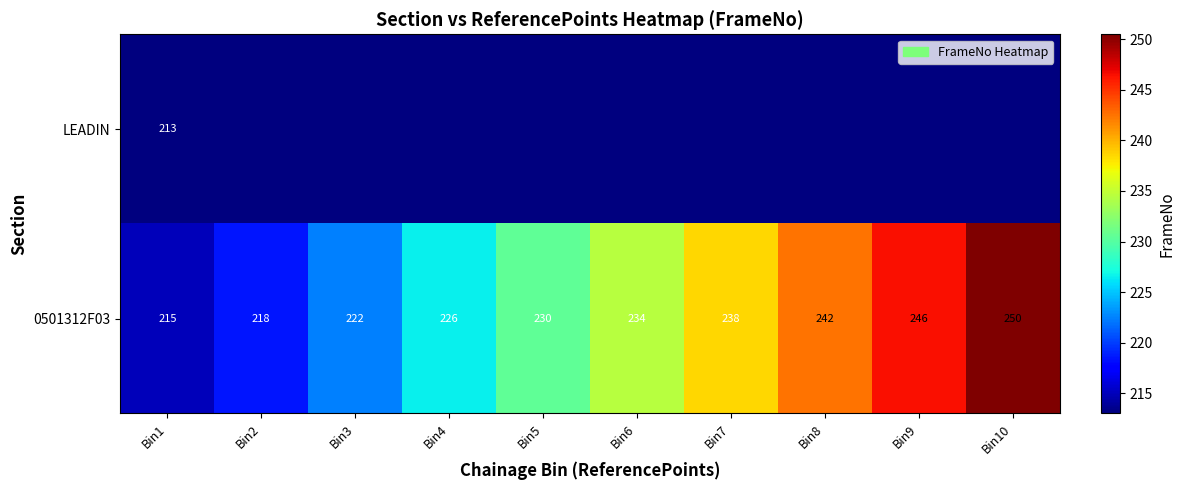

True or false: 0501312F03 has a value of 382.1 at Bin10.

False